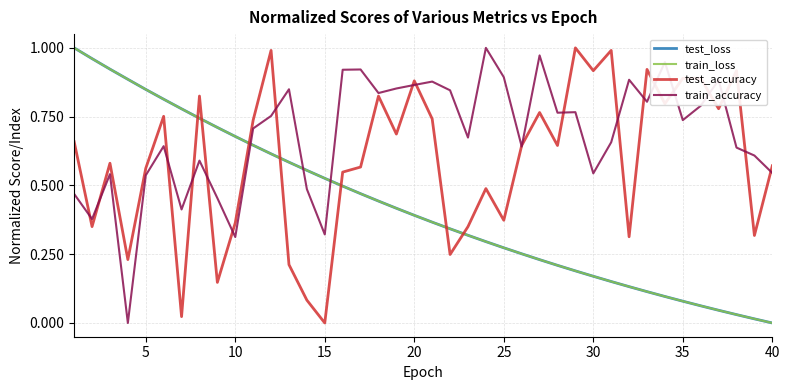

How many values in the train_accuracy series exceed 0?

39